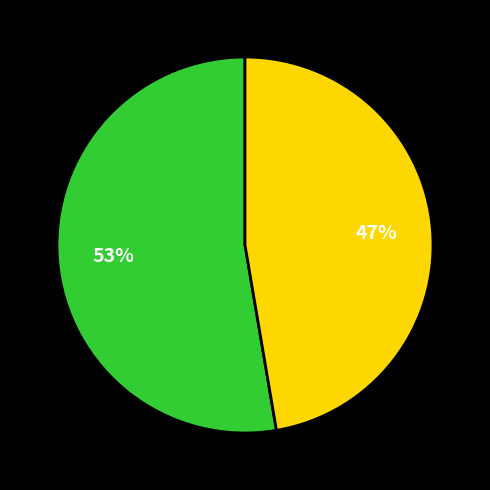

To the nearest percent, what is the average slice percentage?

50%